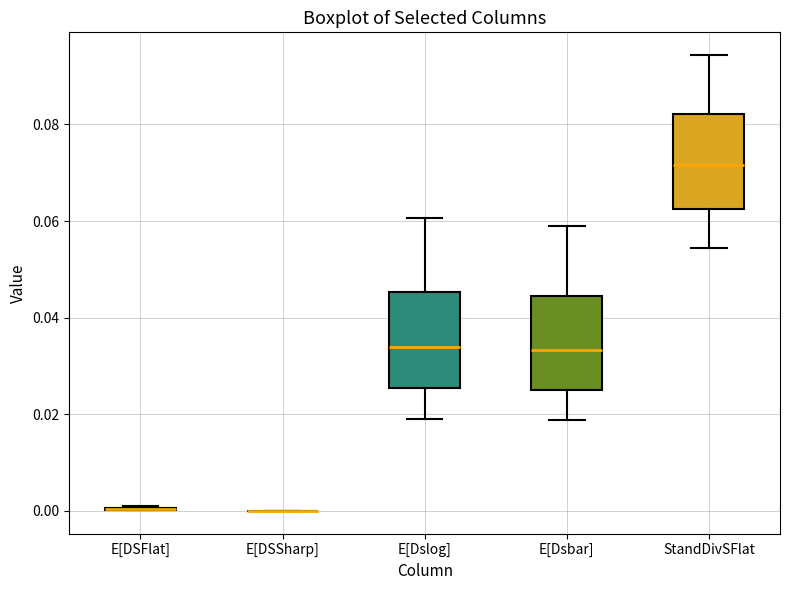

Reading left to right, read every box against the y-axis: the position of its median line, the range the box covers, and the ends of its whiskers. The values are not printed on the chart, so give them approximately, as read against the axis.

E[DSFlat]: box collapsed to a line at 0.000, whiskers 0.000 to 0.000
E[DSSharp]: box collapsed to a line at 0.000, whiskers 0.000 to 0.000
E[Dslog]: median 0.034, box 0.026 to 0.046, whiskers 0.020 to 0.060
E[Dsbar]: median 0.034, box 0.026 to 0.044, whiskers 0.018 to 0.058
StandDivSFlat: median 0.072, box 0.062 to 0.082, whiskers 0.054 to 0.094